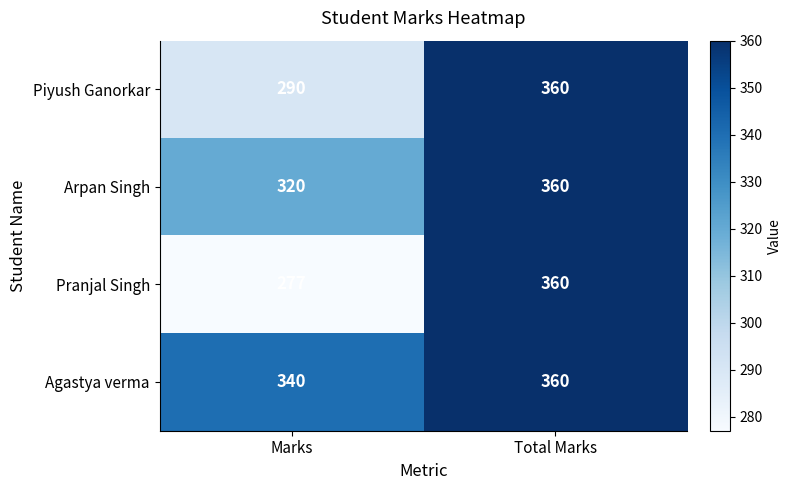

True or false: Pranjal Singh has a value of 204 at Total Marks.

False